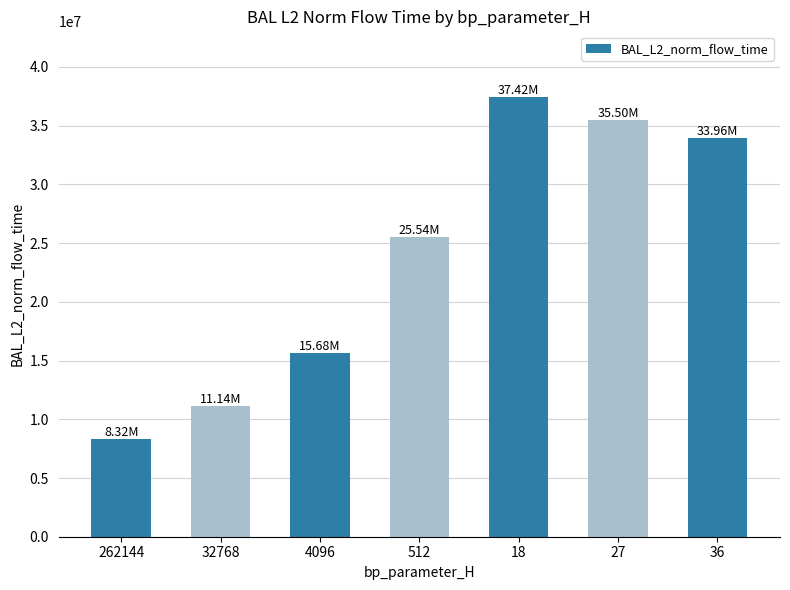

What is the maximum value shown in the chart?

37422388.4